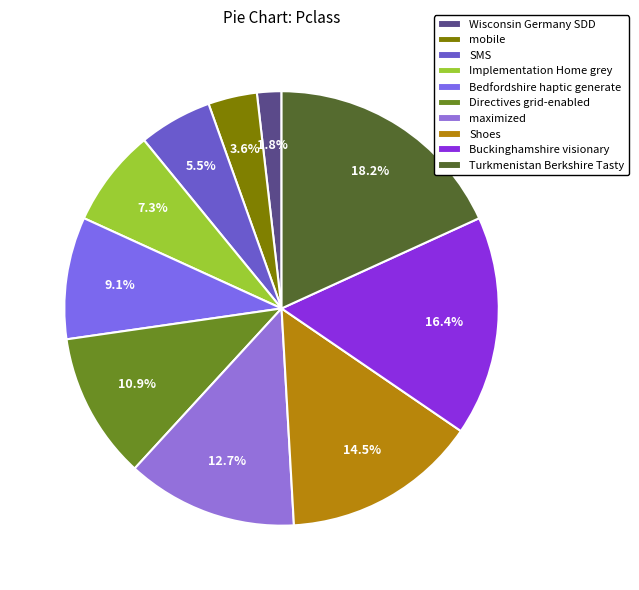

How many slices are in this pie chart?

10